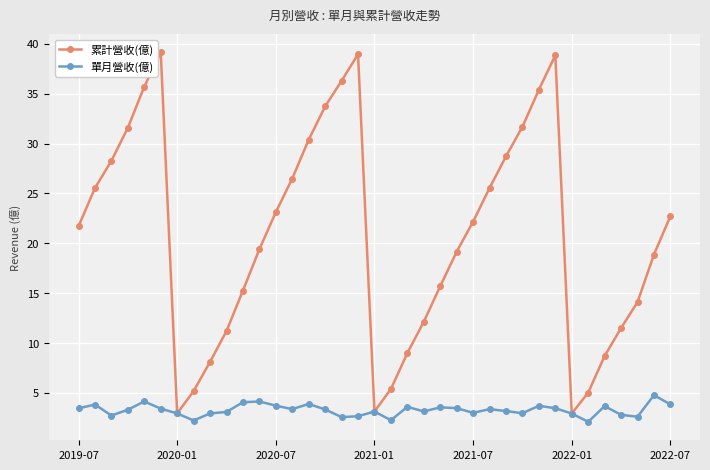

How many values in the 累計營收(億) series exceed 21?

19